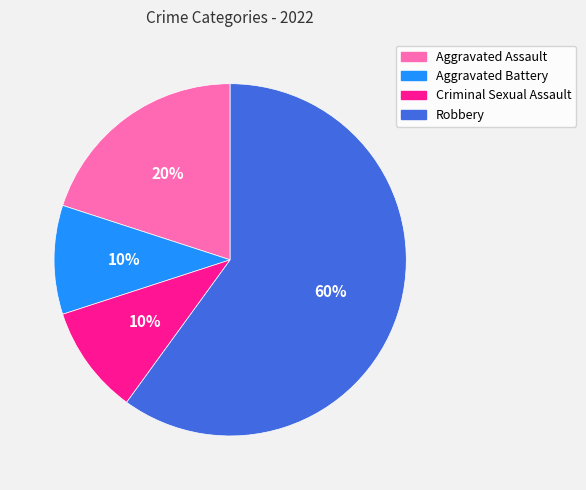

Which category has the biggest portion of the pie?

Robbery